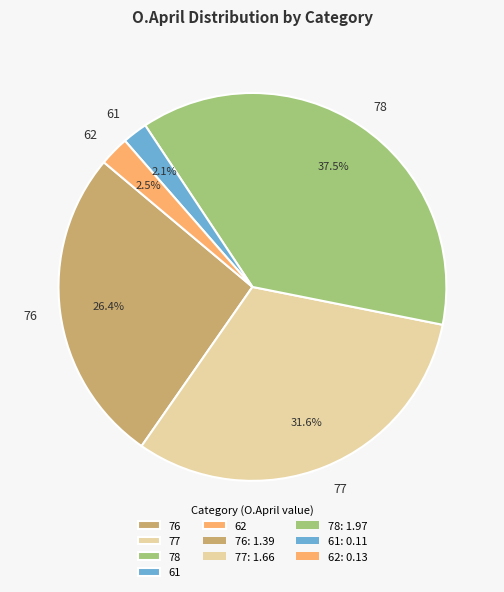

How much of the chart is everything except 62?

97.5%